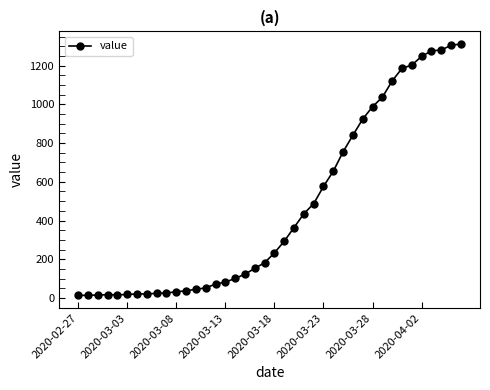

What is the maximum value shown in the chart?

1312